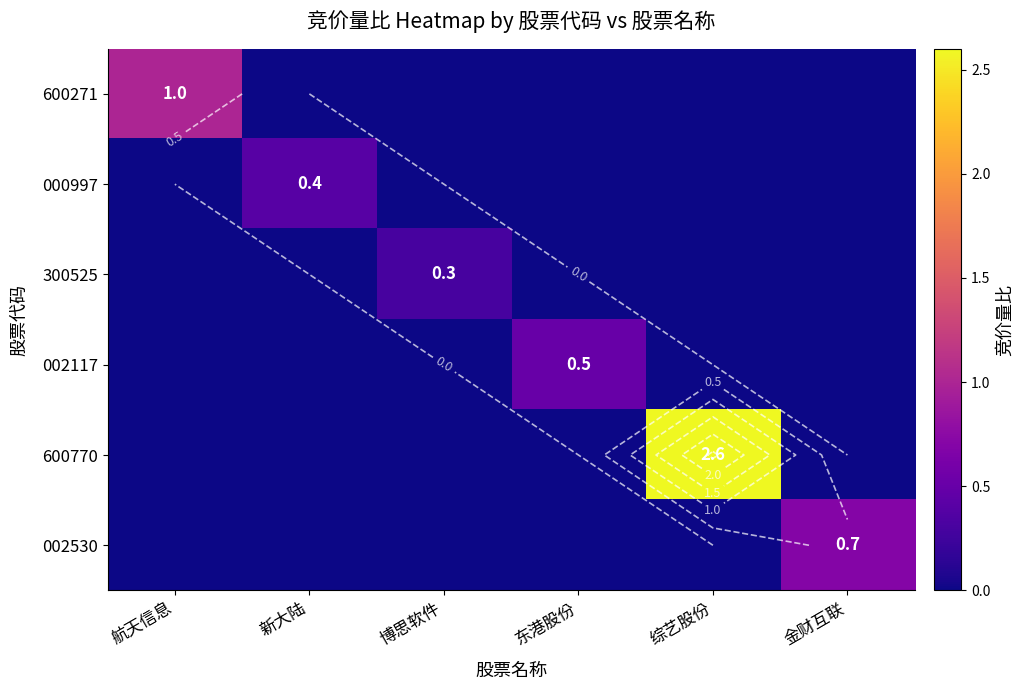

What is the difference between the maximum and second lowest values in the 600770 series?

2.6